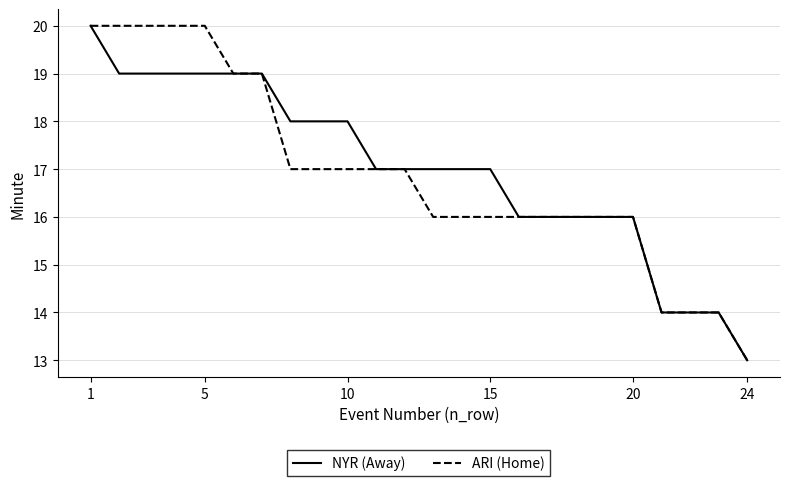

What is the greatest value displayed?

20